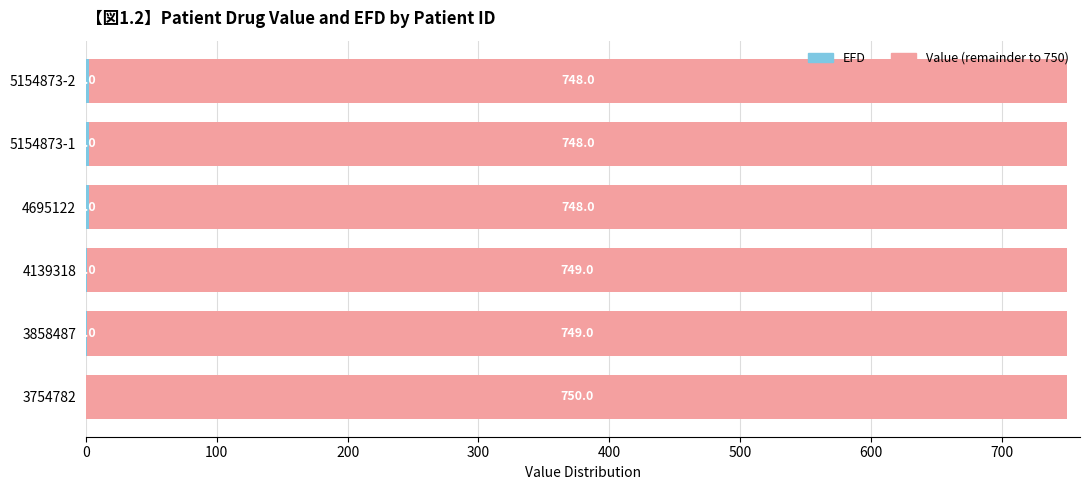

What is the total value across all series at 3858487?

750